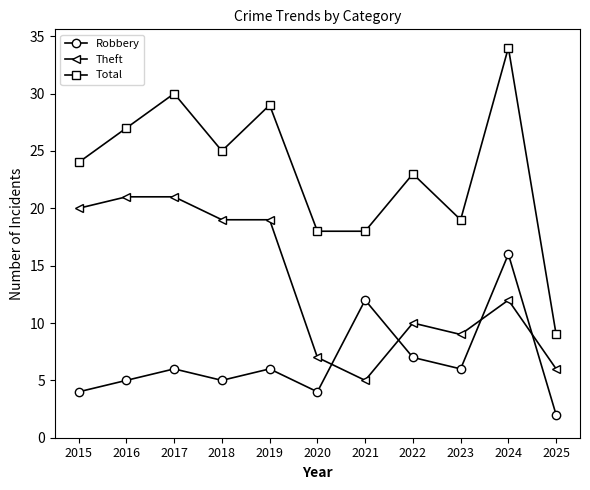

Which series changed the most between 2019 and 2024?

Robbery